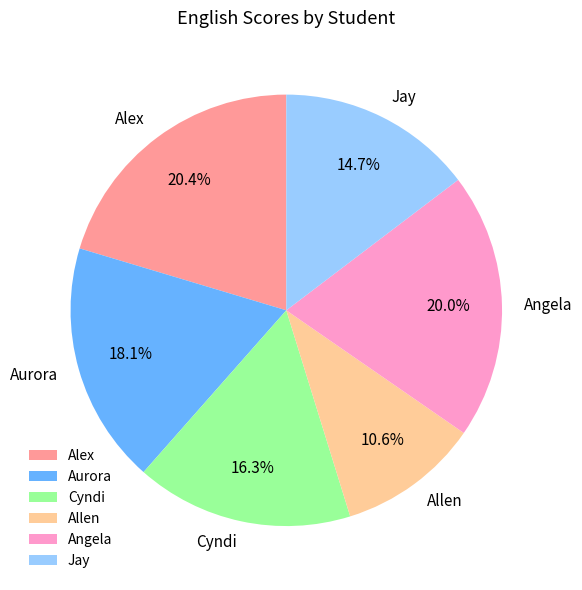

What is the smallest slice in the pie chart?

Allen